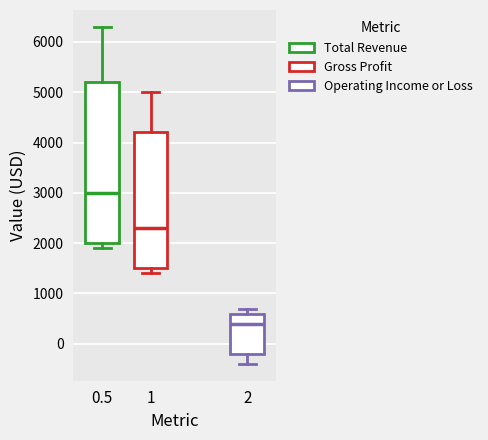

Reading left to right, read every box against the y-axis: the position of its median line, the range the box covers, and the ends of its whiskers. The values are not printed on the chart, so give them approximately, as read against the axis.

0.5: median 3000, box 2000 to 5200, whiskers 1900 to 6300
1: median 2300, box 1500 to 4200, whiskers 1400 to 5000
2: median 400, box -200 to 600, whiskers -400 to 700